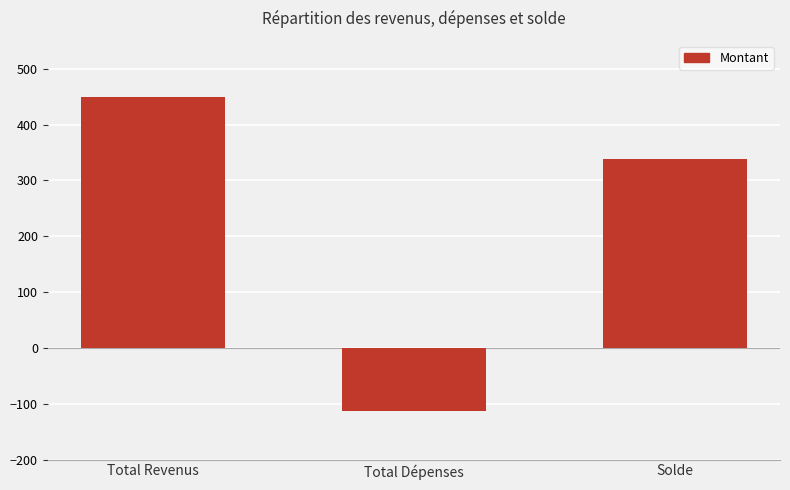

The chart shows a value of 450.0 at Total Revenus. True or false?

True